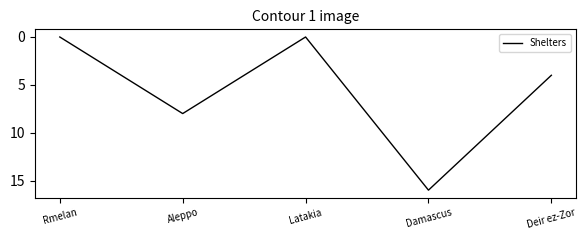

How many interior local valleys (lower than both neighbors) does the data have?

1